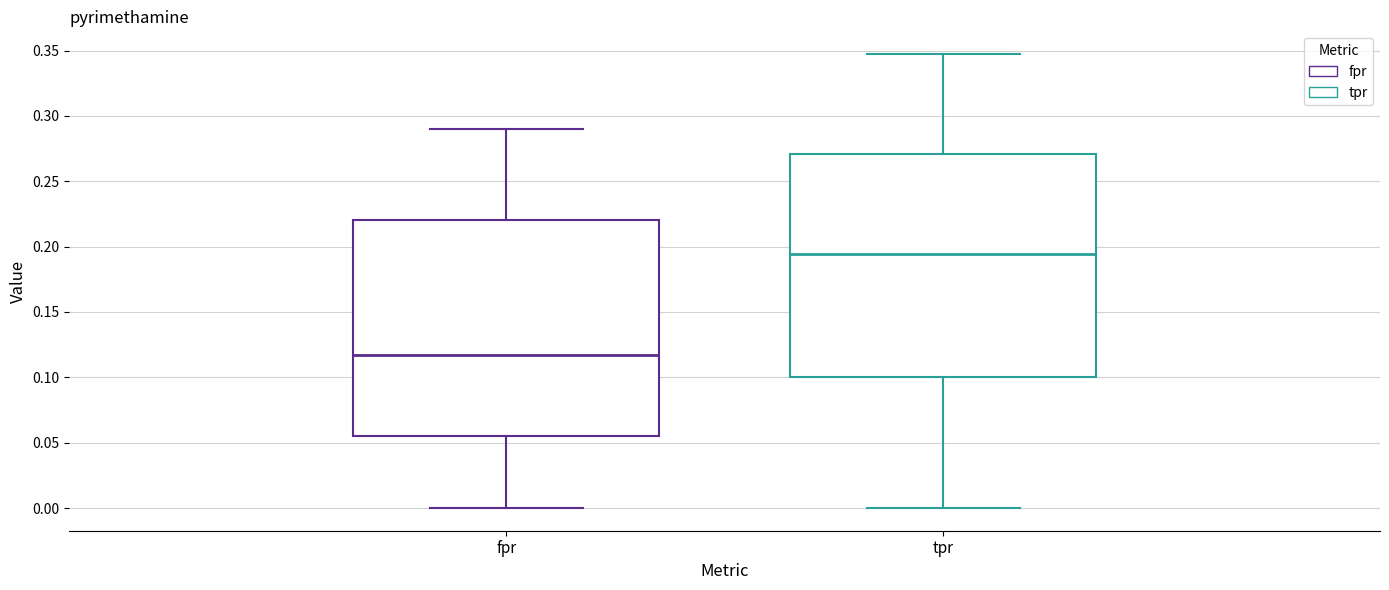

Where does the upper whisker of the box for tpr end on the y-axis? The values are not printed on the chart, so give them approximately, as read against the axis.

0.345